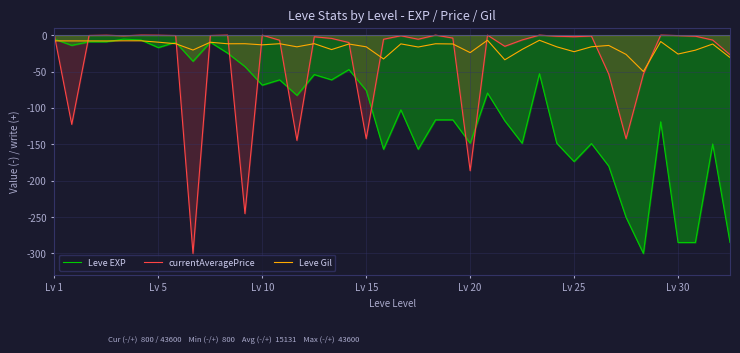

Is it true that currentAveragePrice equals -9.4 at 27?

False